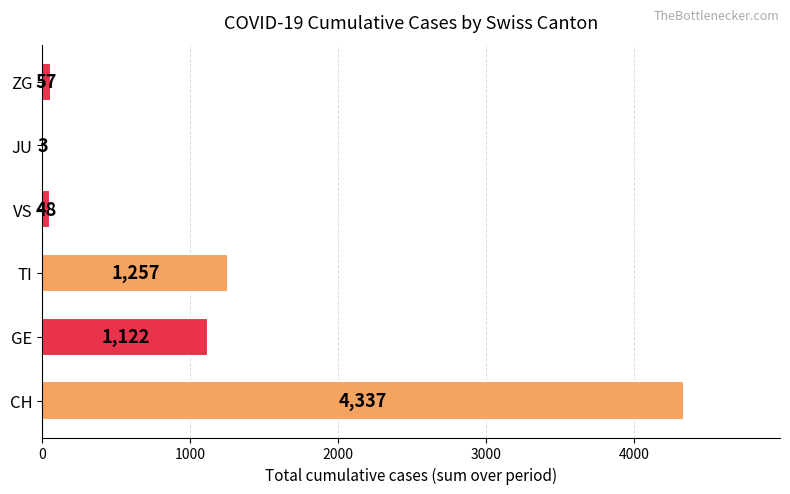

True or false: the data shows 3 at JU.

True